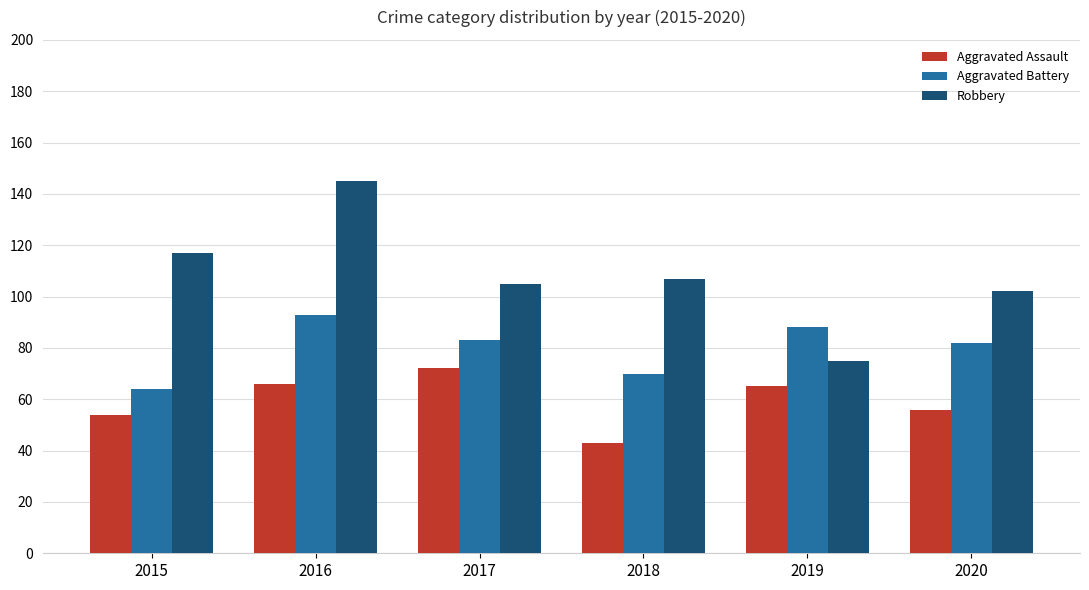

How many data points in Robbery are less than 107?

3